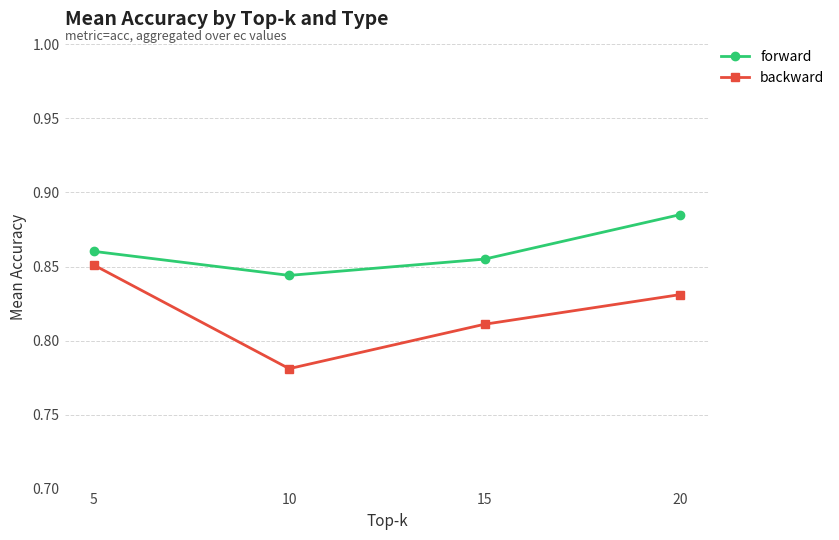

What is the sum of all backward values?

3.3